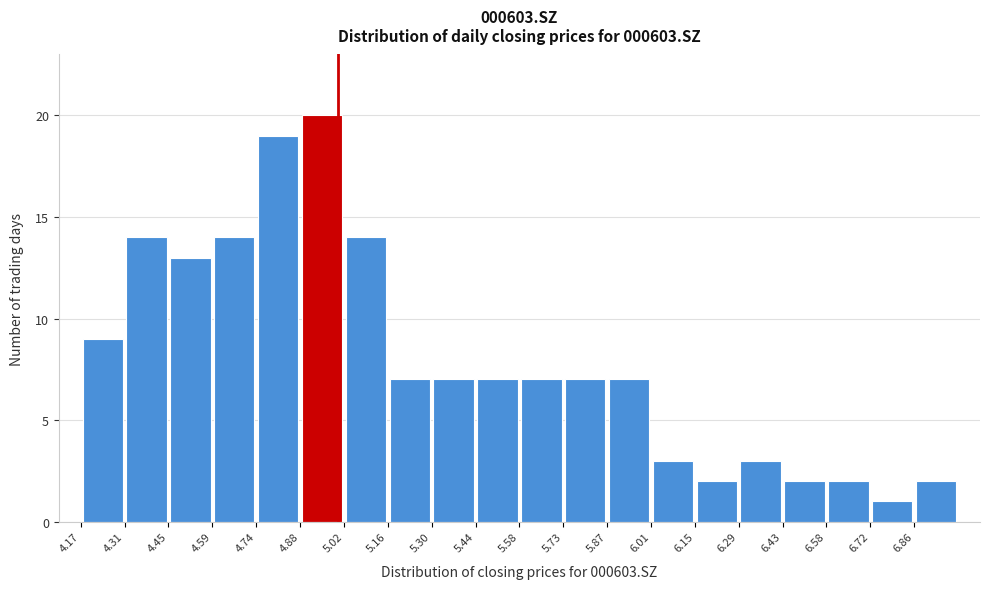

Over which range of the x-axis is the bar tallest?

4.88 to 5.02